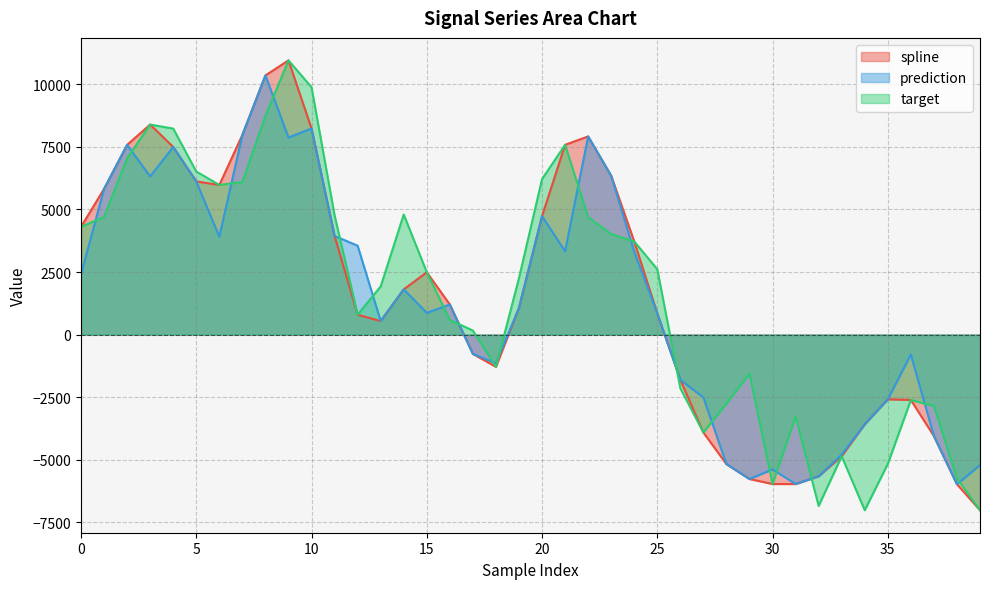

True or false: prediction and spline intersect in this chart.

False